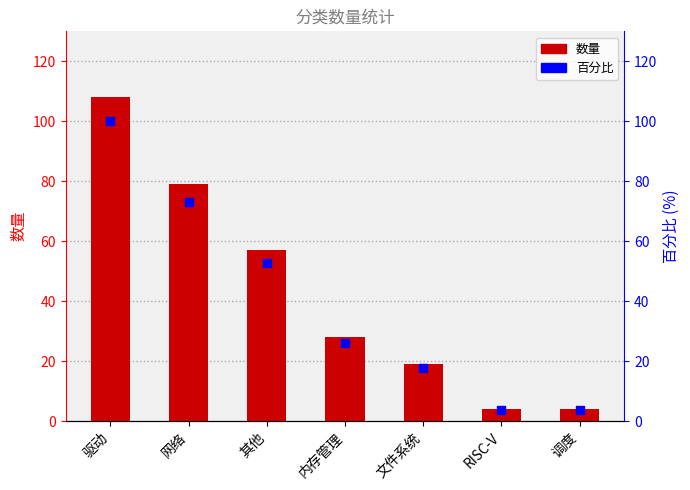

Is the value of 数量 at 内存管理 greater than the value of 百分比 at 驱动?

No